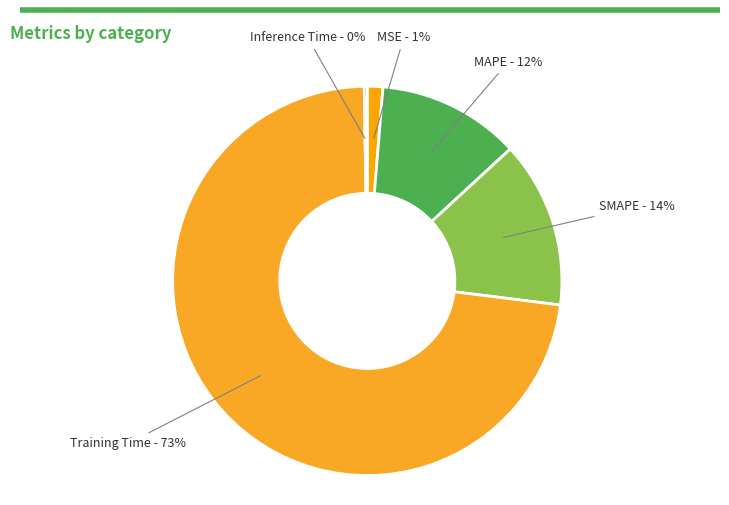

Which slice is the largest?

Training Time